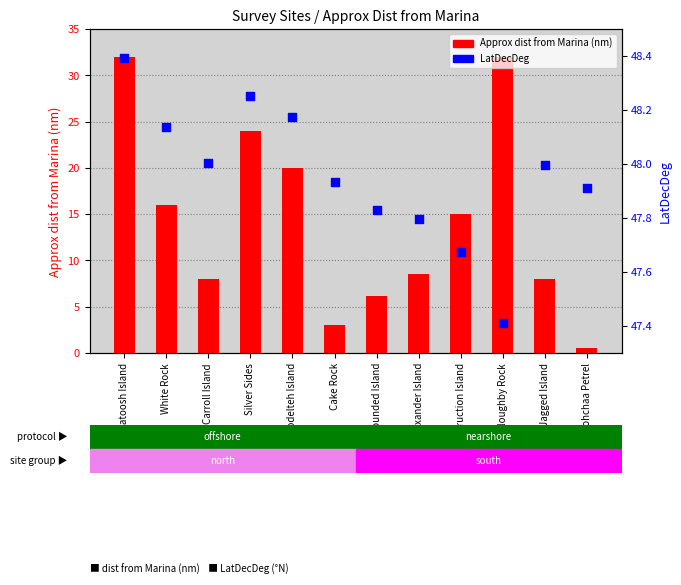

What is the total value across all series at Carroll Island?

56.0